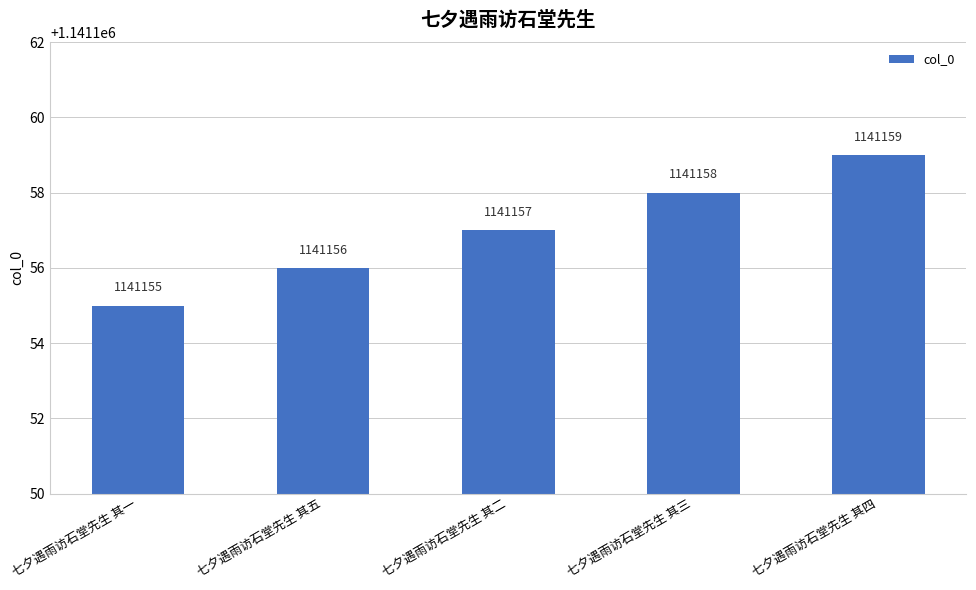

The value at 七夕遇雨访石堂先生 其三 is 1141158. True or false?

True